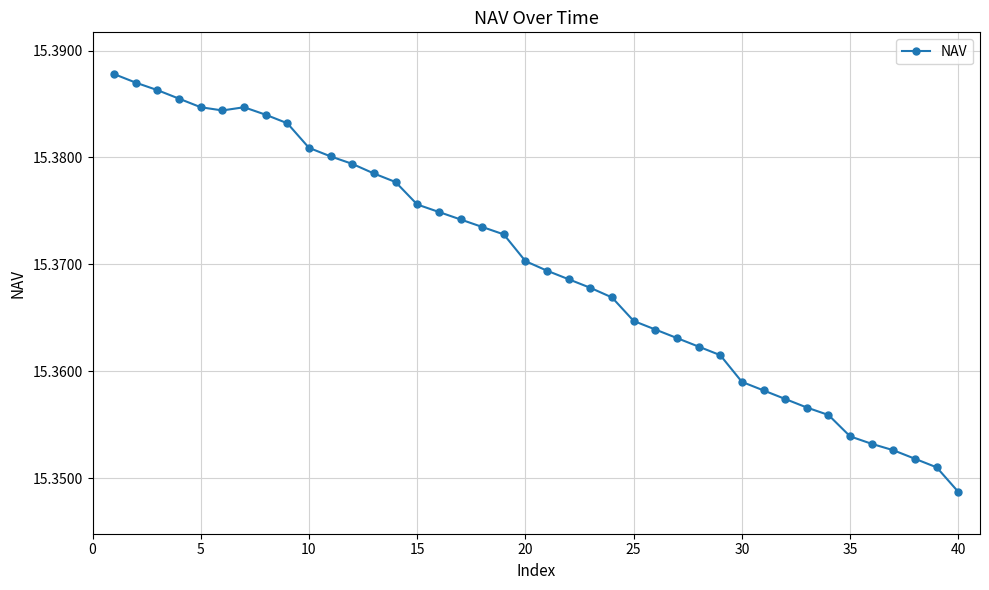

What is the sum of all values?

614.8